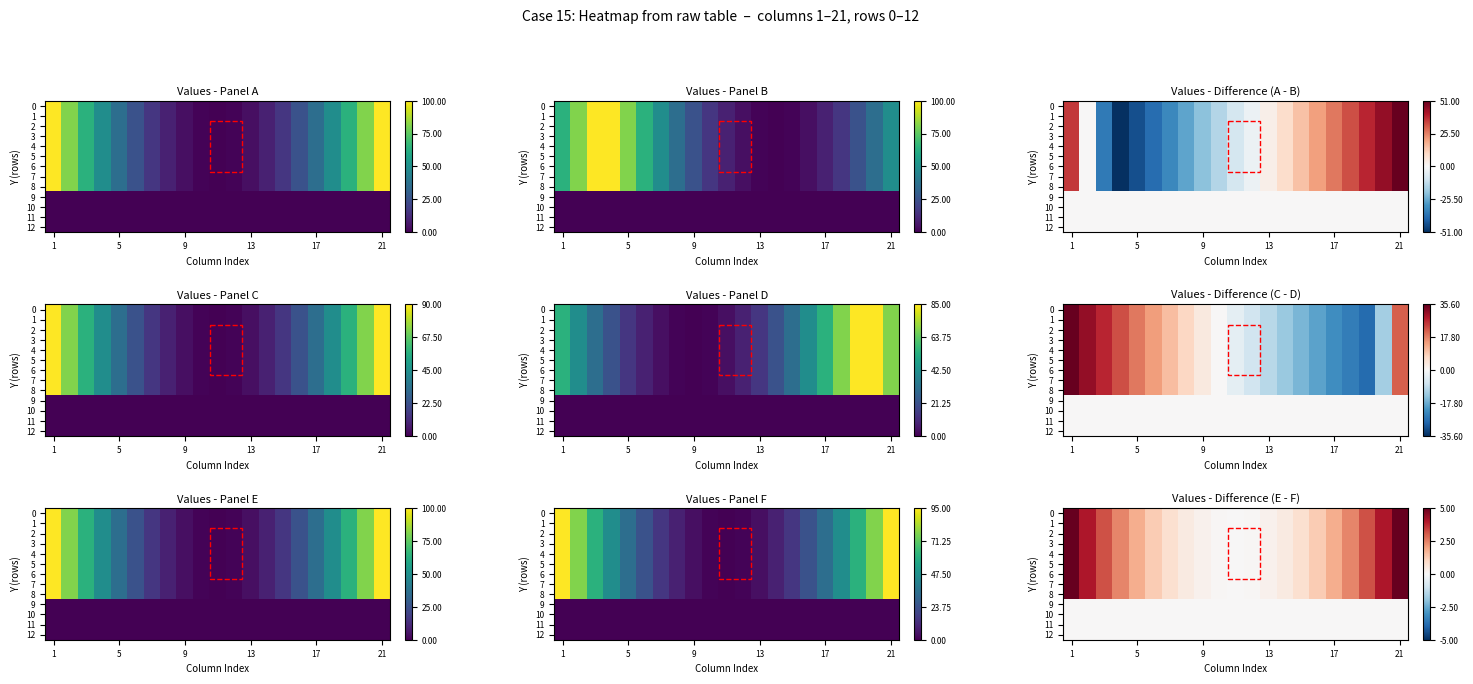

What is the difference between the maximum and minimum values in the 4 series?

5.0